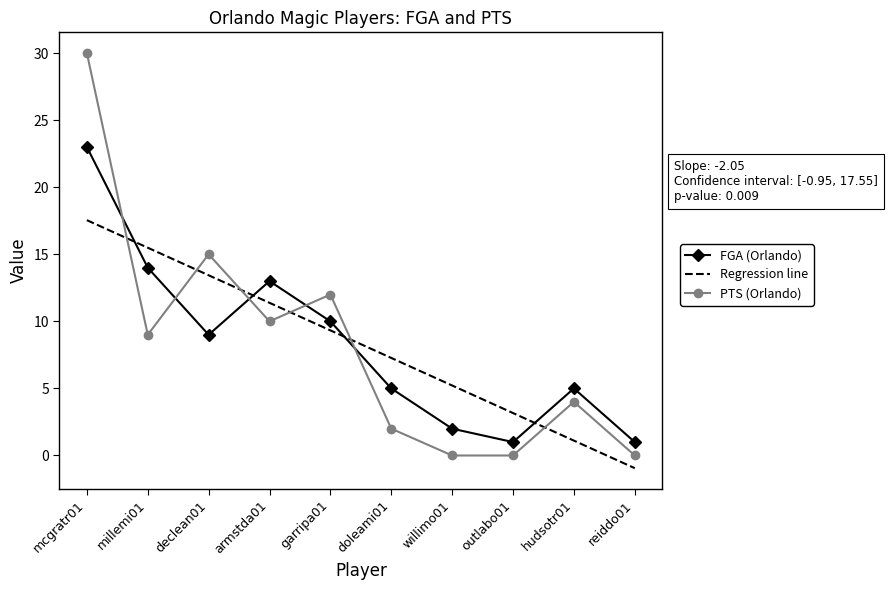

Which series ends up on top after the final intersection of Regression line and FGA (Orlando)?

FGA (Orlando)